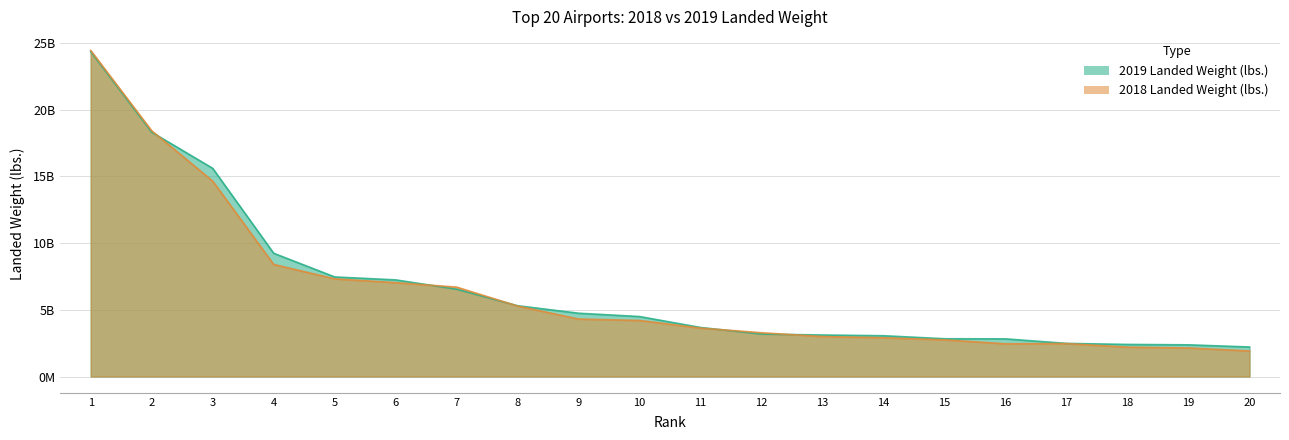

What is the difference between the maximum and minimum values in the 2018 Landed Weight (lbs.) series?

22519301880